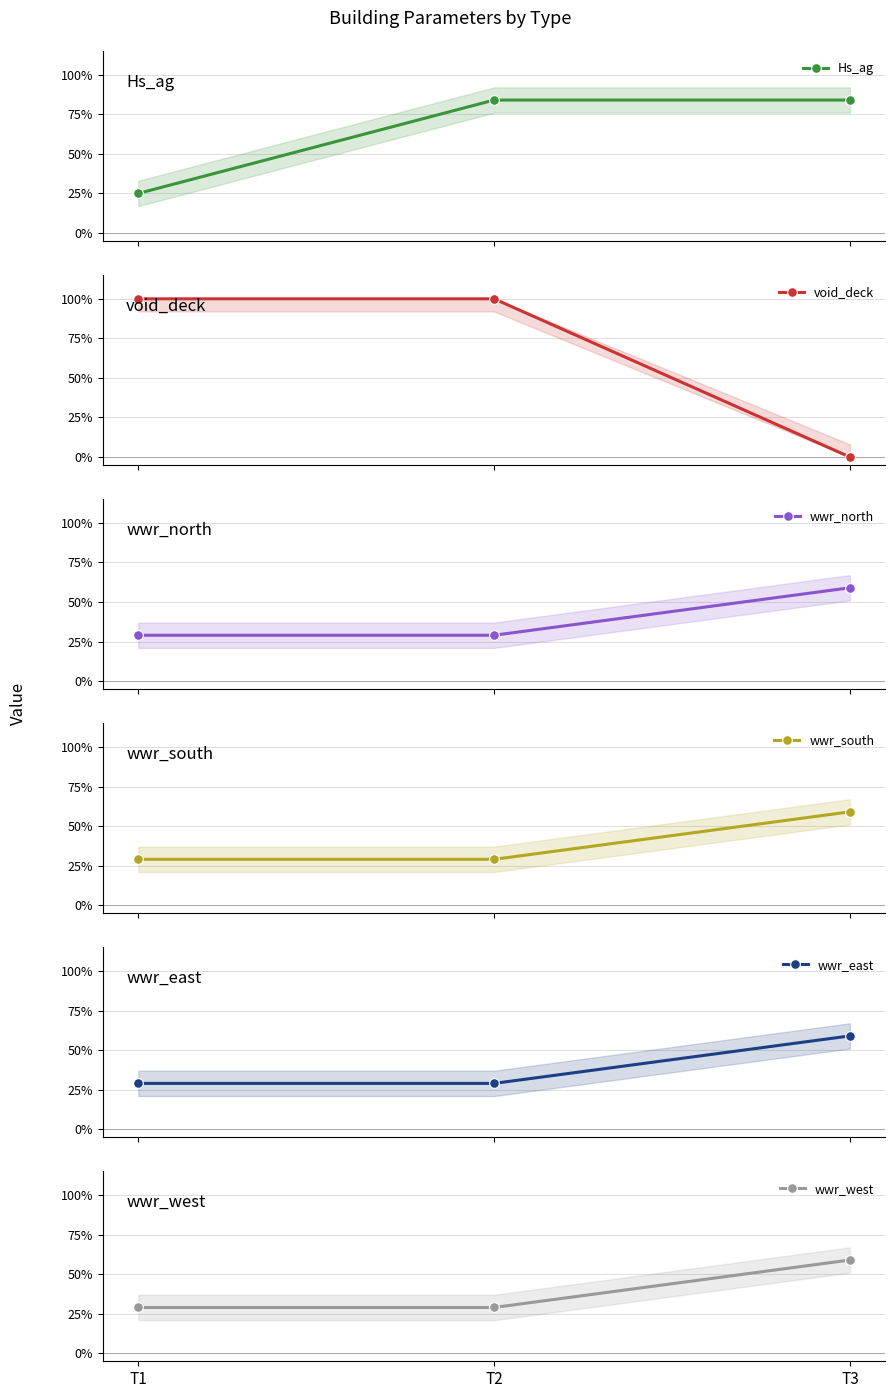

What is the value of the wwr_south point at the 3rd from the left?

0.6